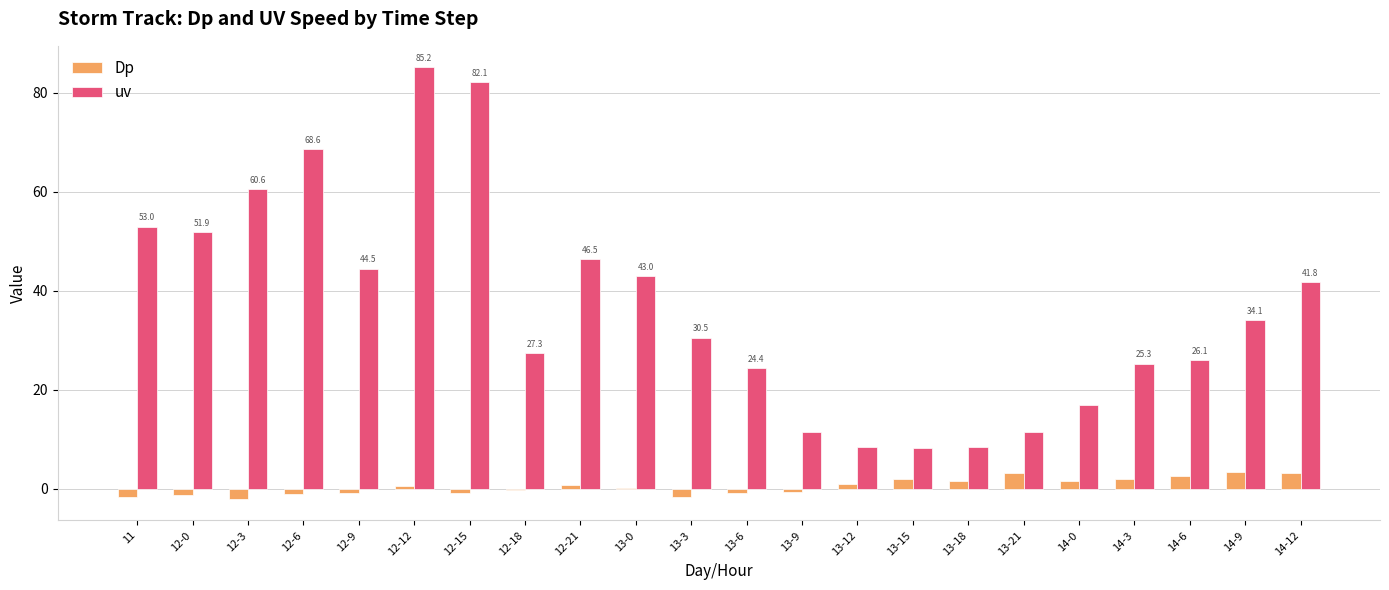

Which category has the highest value in the uv series?

12-12